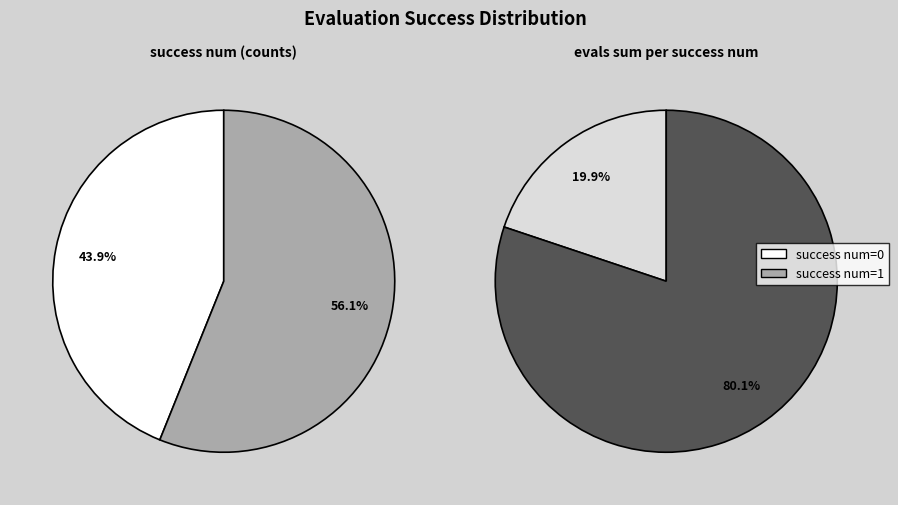

What is the majority slice?

success_1